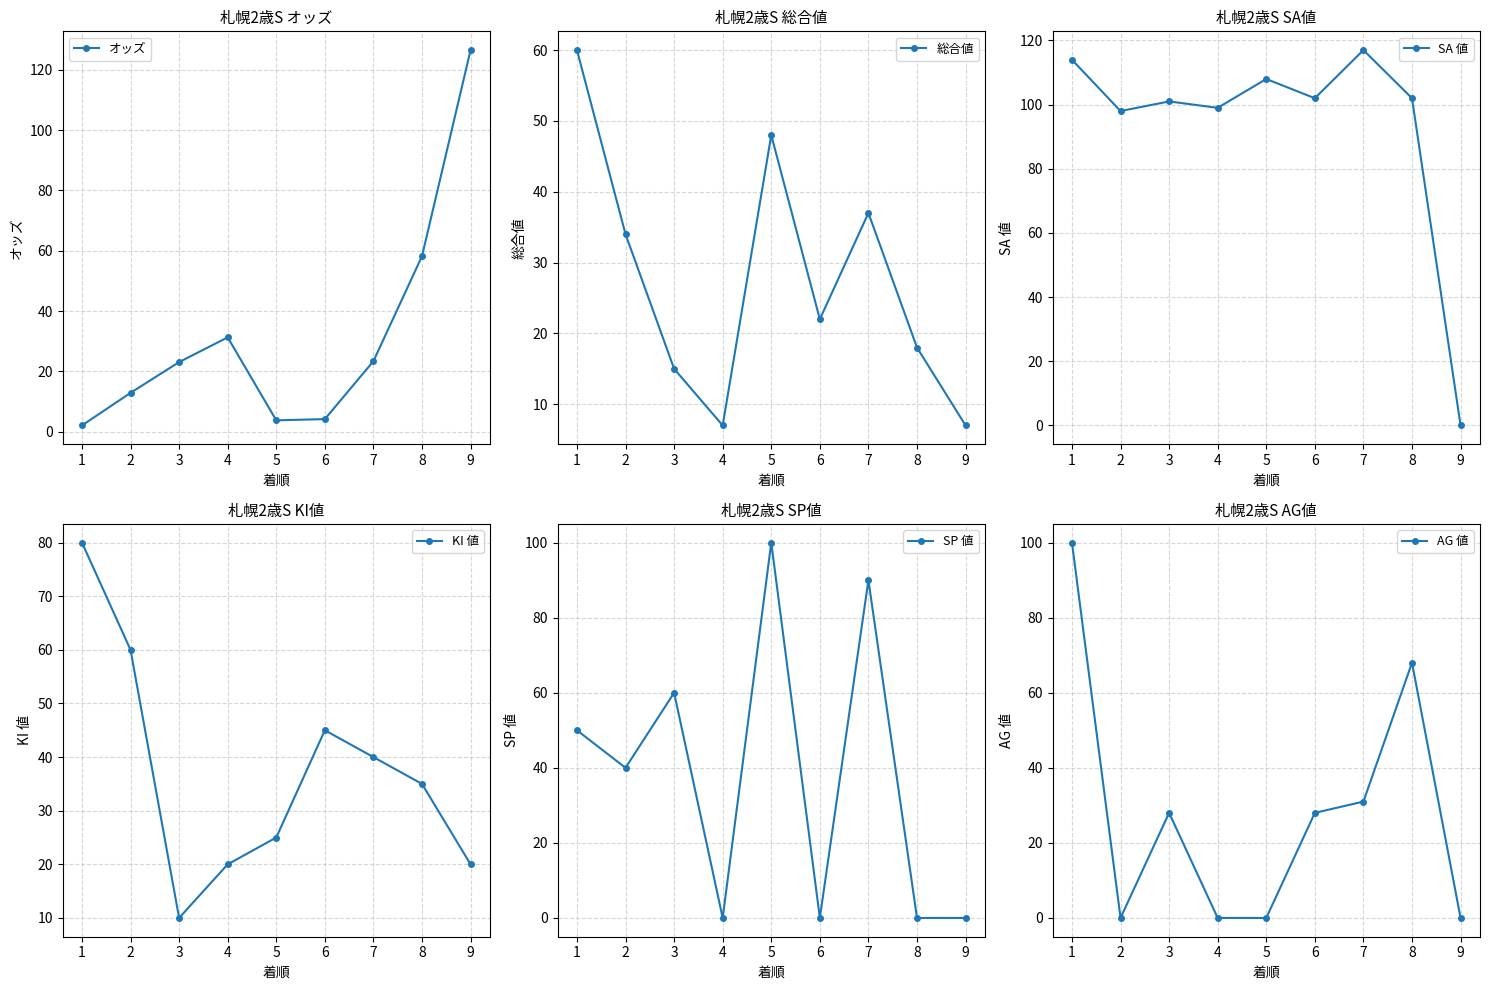

The SP 値 series shows 40.0 at 2. True or false?

True